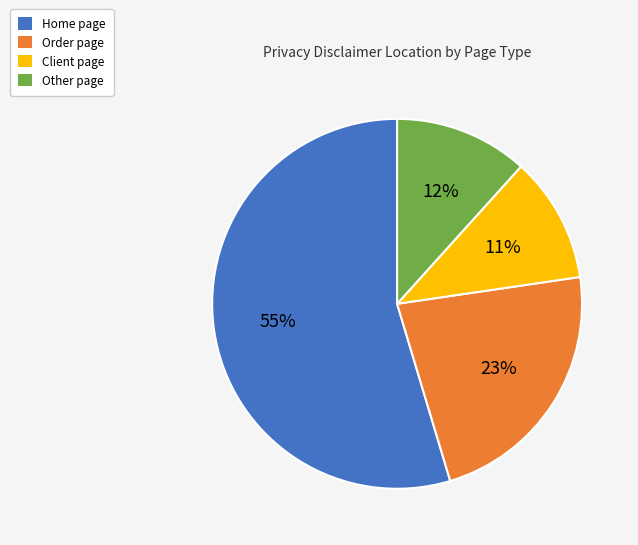

What is the smallest slice in the pie chart?

Client page